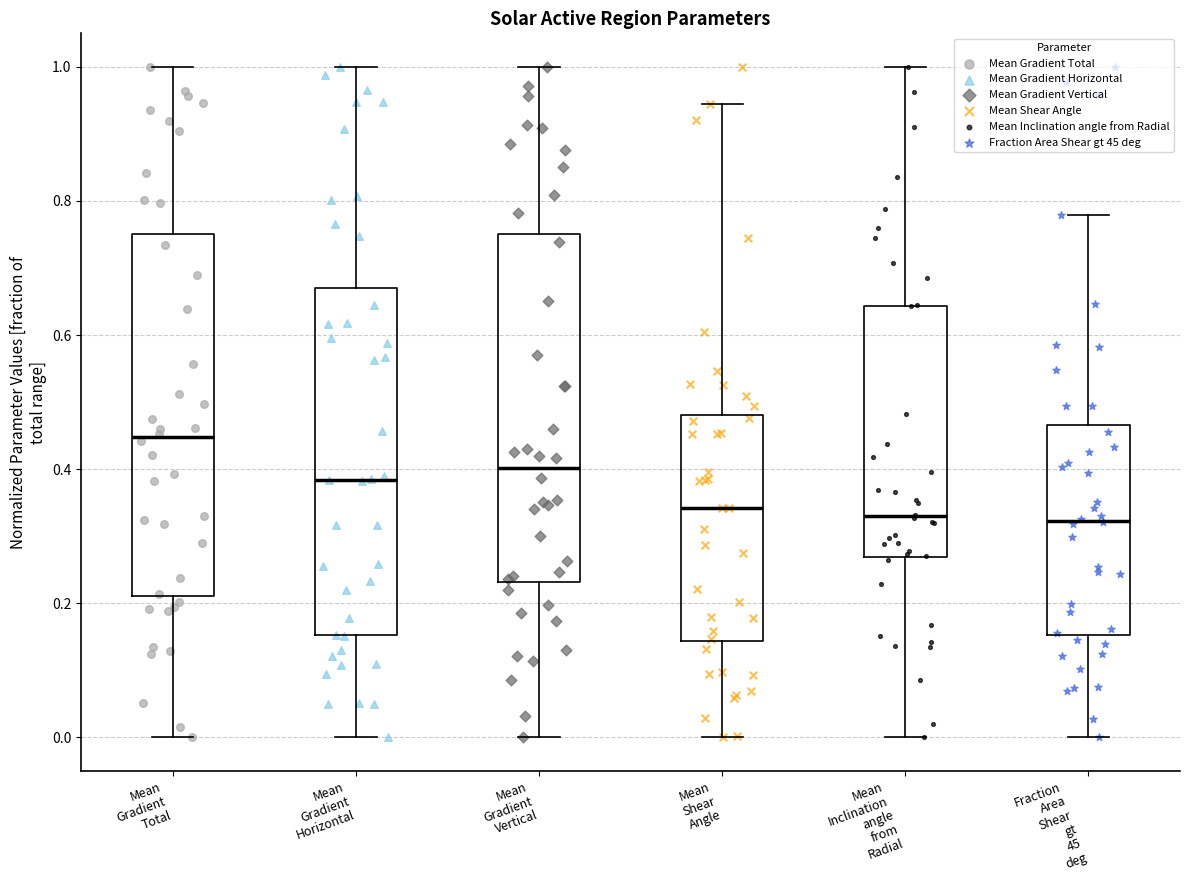

Reading left to right, transcribe this box plot: for each box, give where its median line is, the range the box spans, and where its two whiskers end, as read against the y-axis. The values are not printed on the chart, so give them approximately, as read against the axis.

Mean Gradient Total: median 0.44, box 0.22 to 0.76, whiskers 0.00 to 1.00
Mean Gradient Horizontal: median 0.38, box 0.16 to 0.68, whiskers 0.00 to 1.00
Mean Gradient Vertical: median 0.40, box 0.24 to 0.76, whiskers 0.00 to 1.00
Mean Shear Angle: median 0.34, box 0.14 to 0.48, whiskers 0.00 to 0.94
Mean Inclination angle from Radial: median 0.32, box 0.26 to 0.64, whiskers 0.00 to 1.00
Fraction Area Shear gt 45 deg: median 0.32, box 0.16 to 0.46, whiskers 0.00 to 0.78